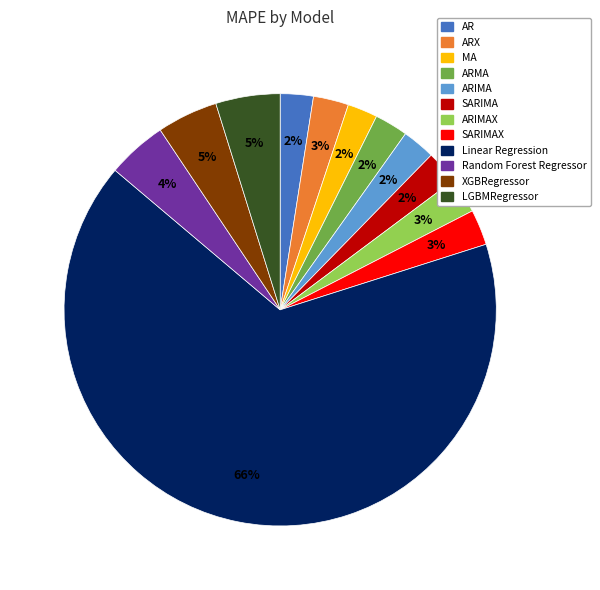

What is the largest slice in the pie chart?

Linear Regression